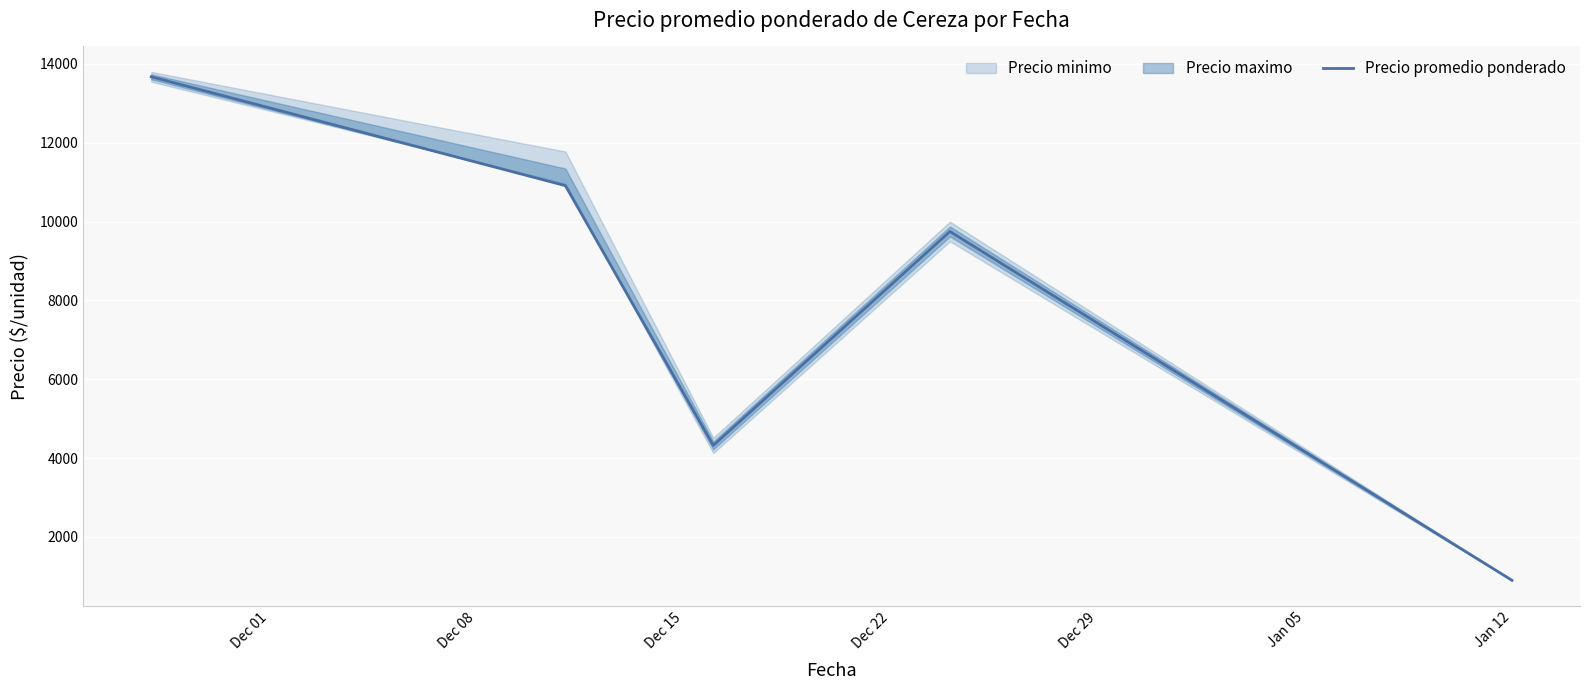

What is the highest value of the Precio promedio ponderado series?

13675.0